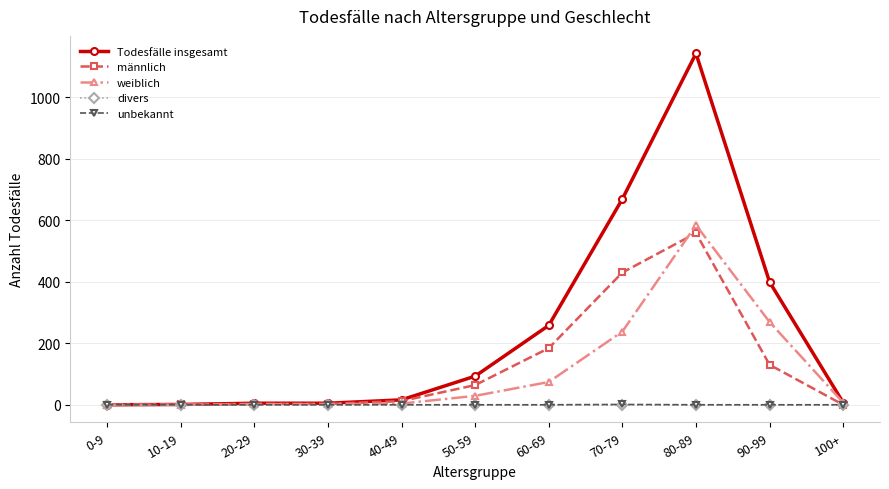

What is the sum of all weiblich values?

1209